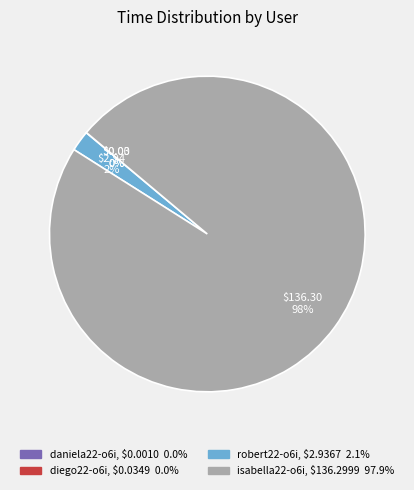

To the nearest percent, what is the average slice percentage?

25%